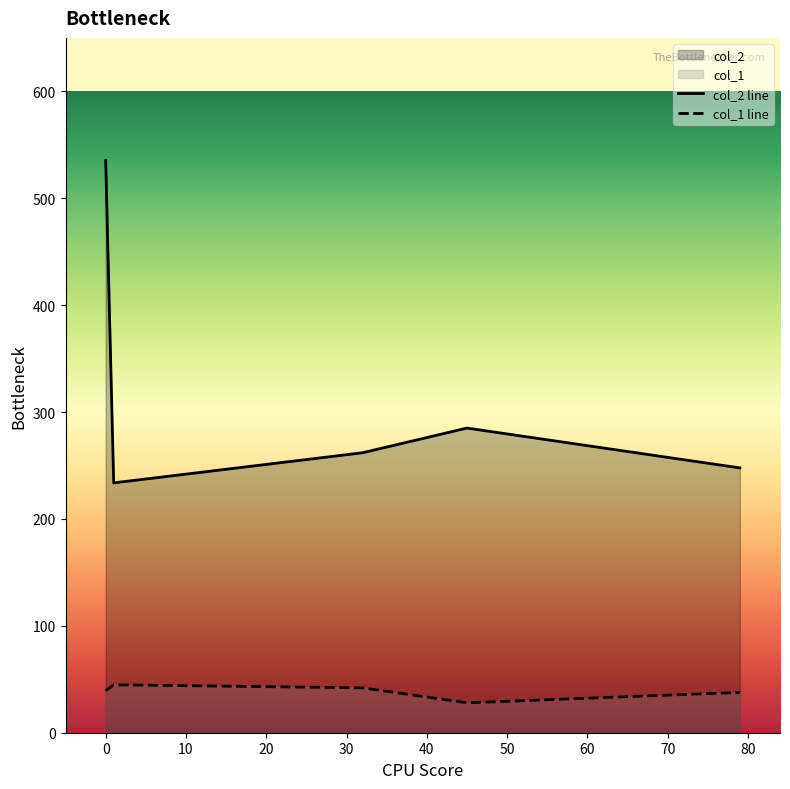

How many lines are shown in the chart?

2